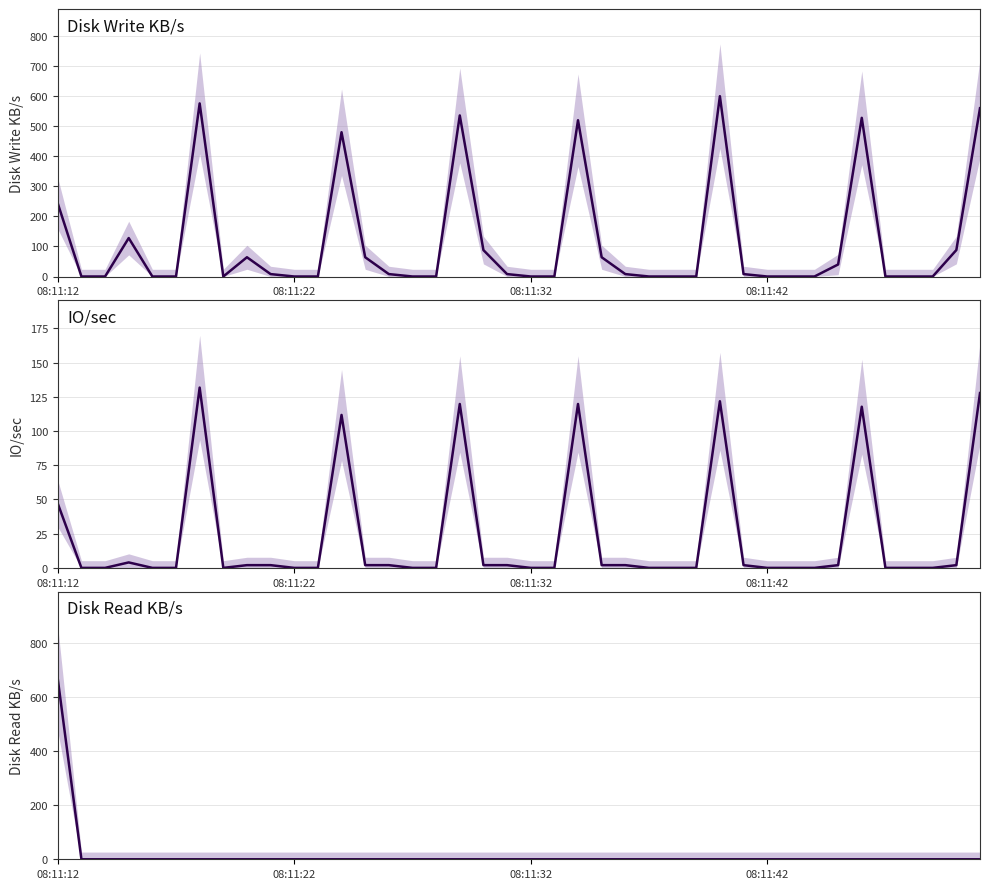

How many data points in Disk Write KB/s are less than 8?

20